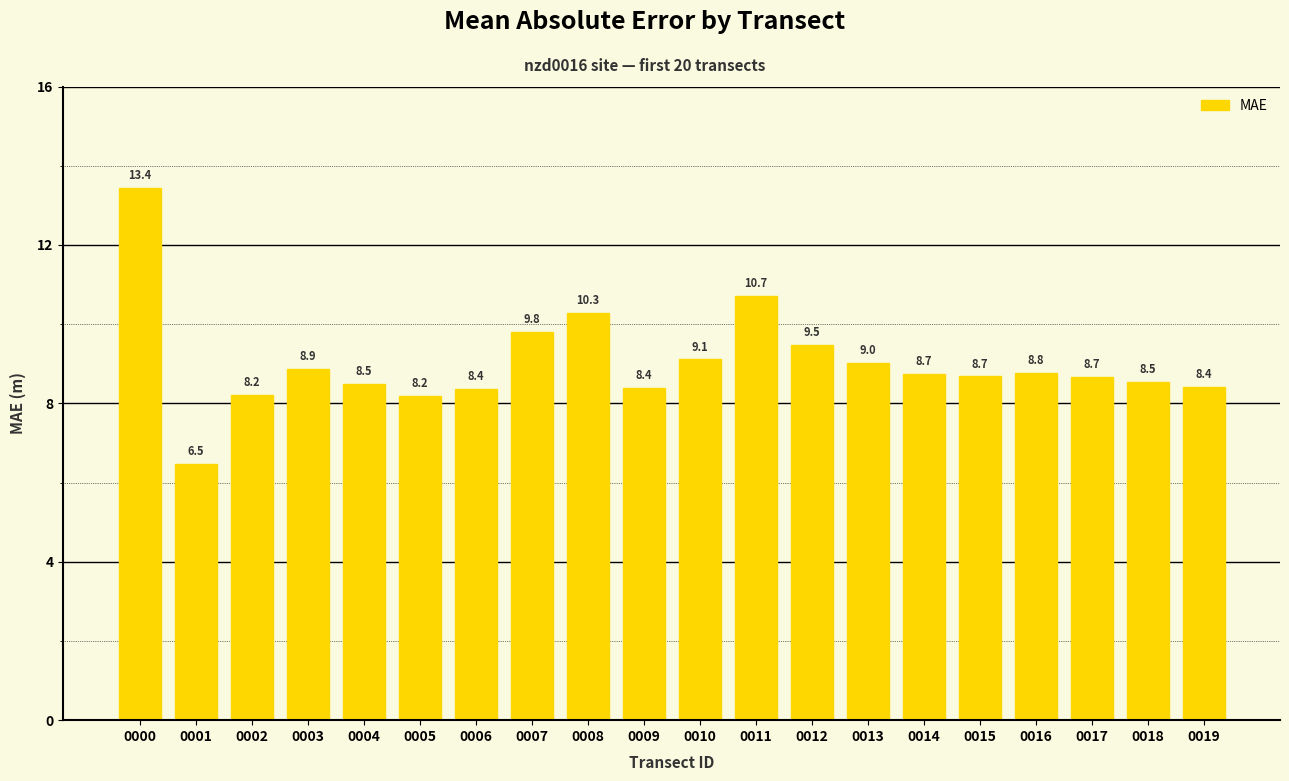

Is it true that the value at 0014 is 8.7?

True